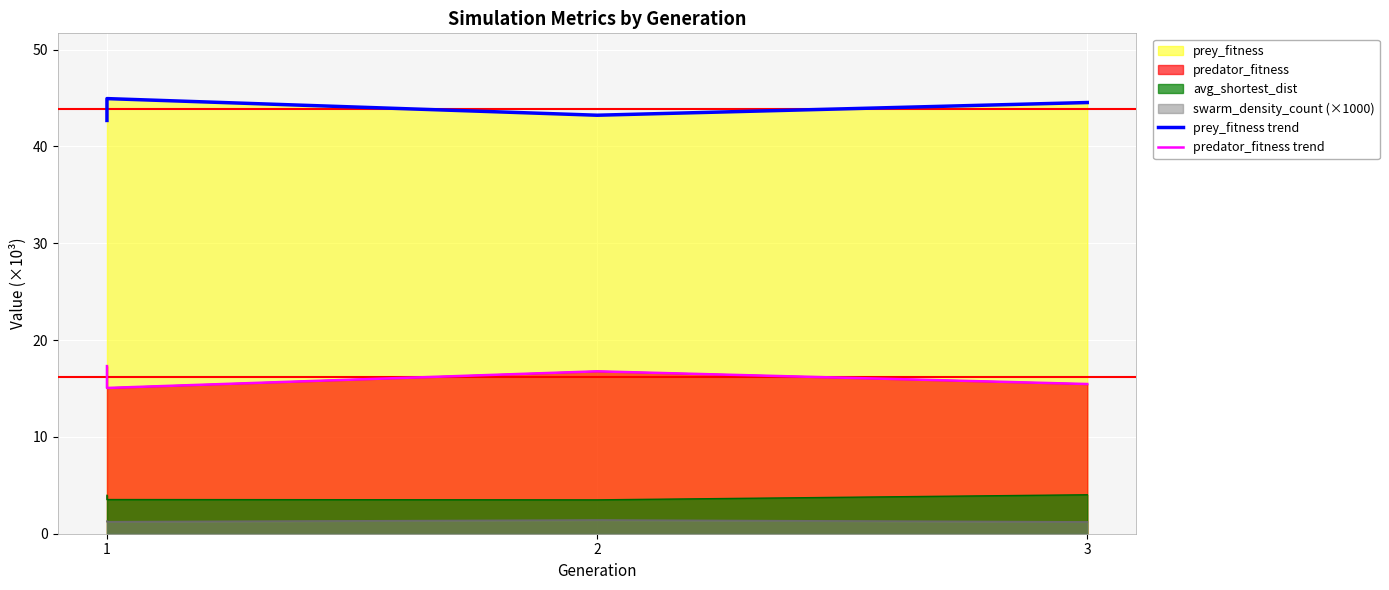

True or false: predator_fitness trend has more than 0 interior local peaks.

True